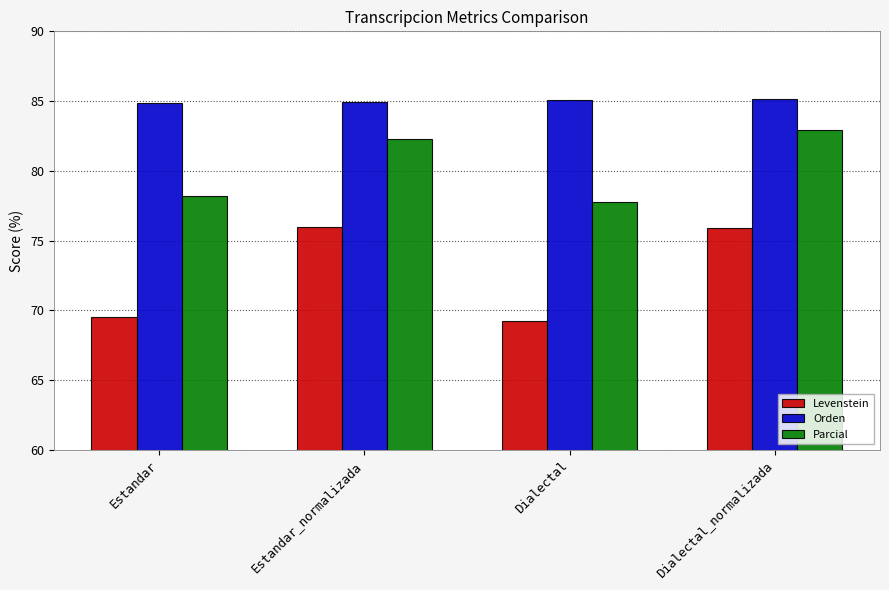

Which series changed the most between Estandar_normalizada and Dialectal?

Levenstein